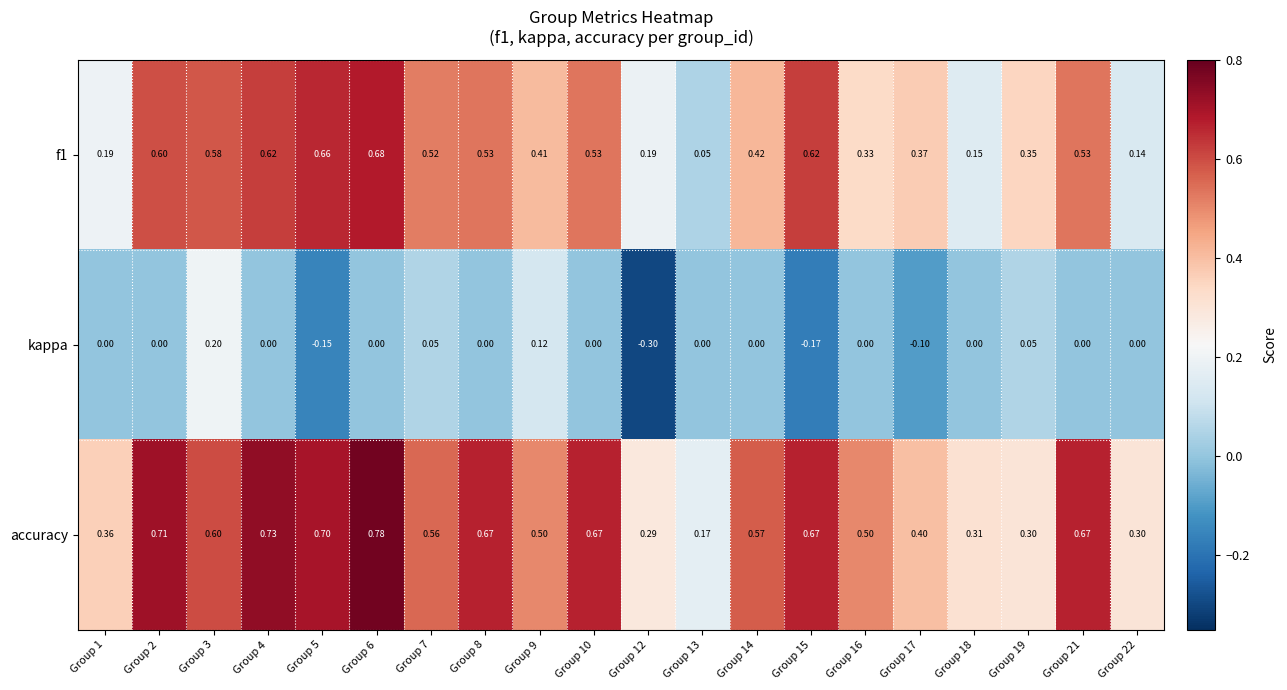

Which series has the largest total across all categories?

accuracy